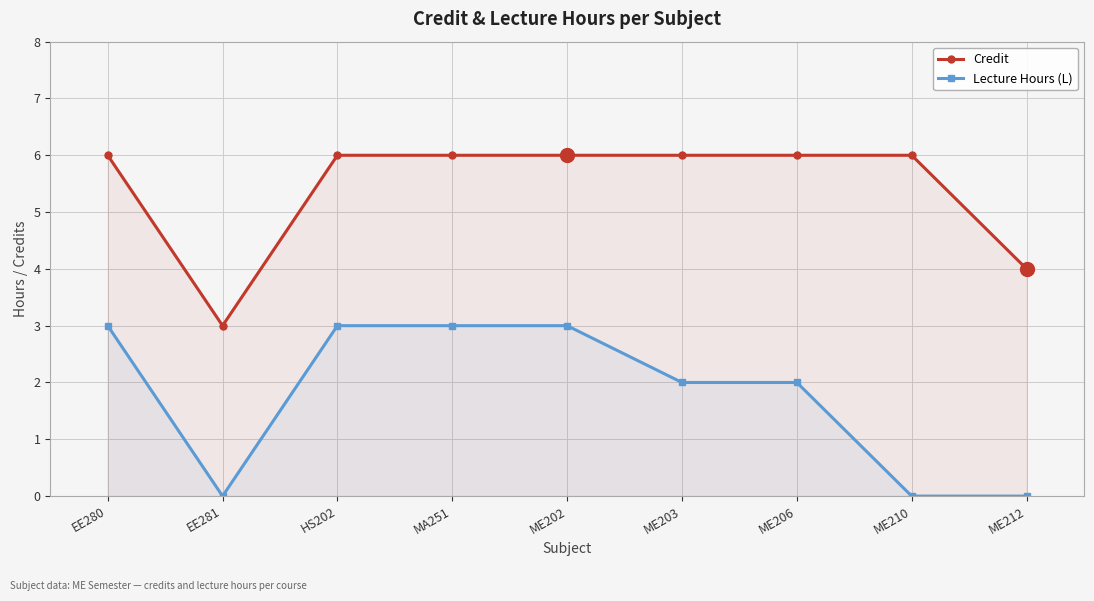

Is the value of Credit at ME206 greater than the value of Lecture Hours (L) at MA251?

Yes